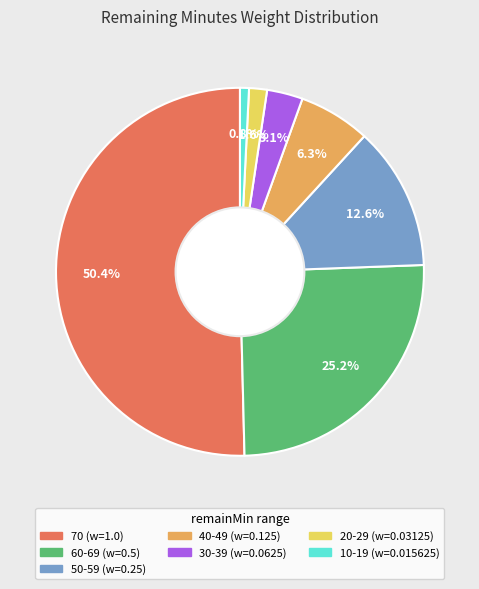

How many segments does this pie chart have?

7